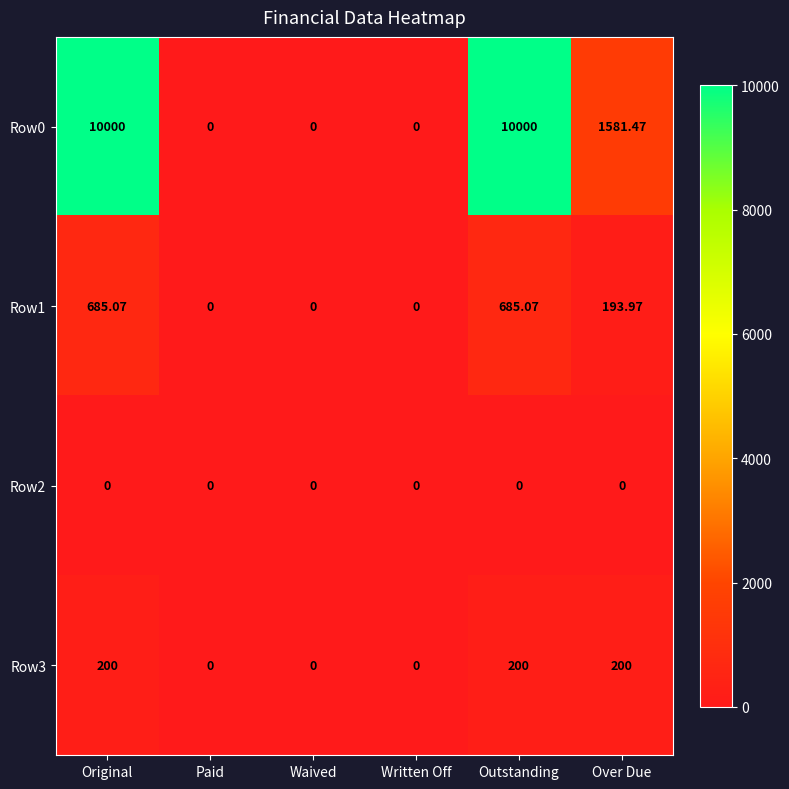

At which label is Row0 closest to 5000?

Over Due